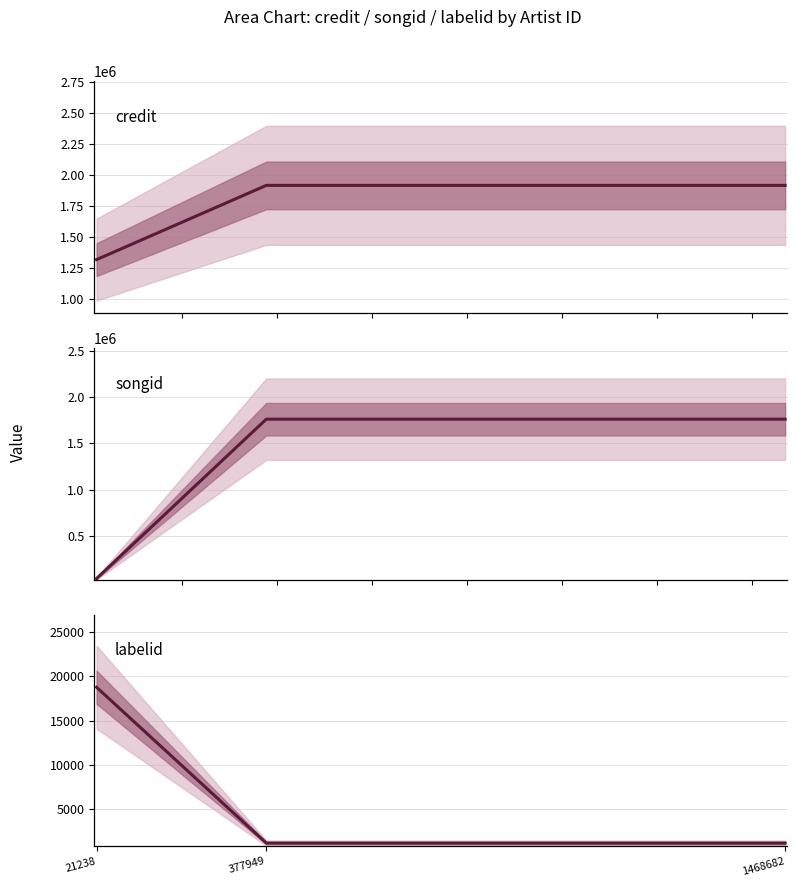

How many data points in labelid are above 1156?

1